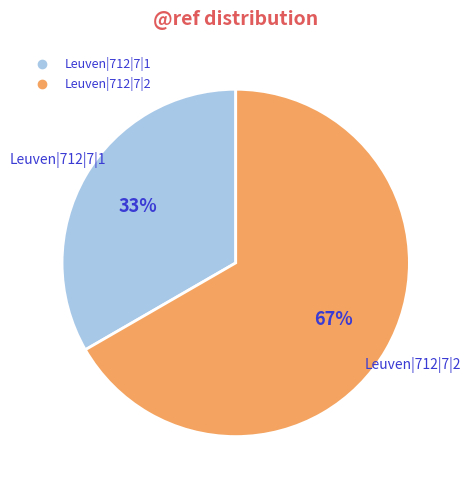

Between Leuven|712|7|2 and Leuven|712|7|1, which is larger?

Leuven|712|7|2